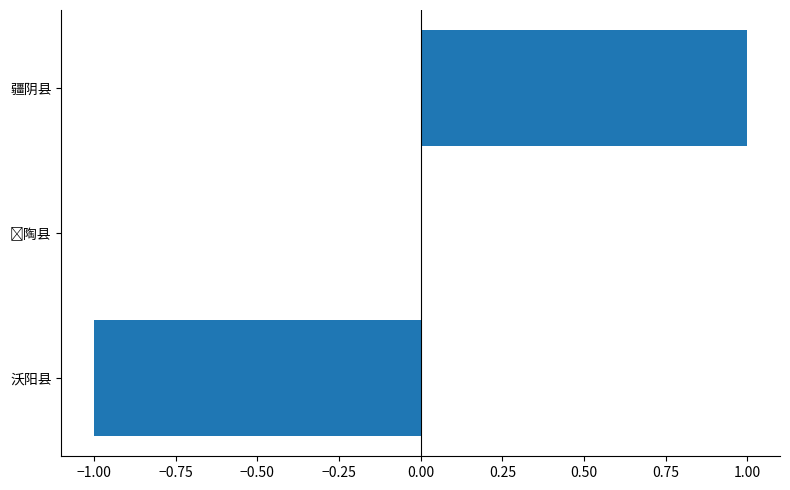

Which label corresponds to the largest value in the chart?

疆阴县